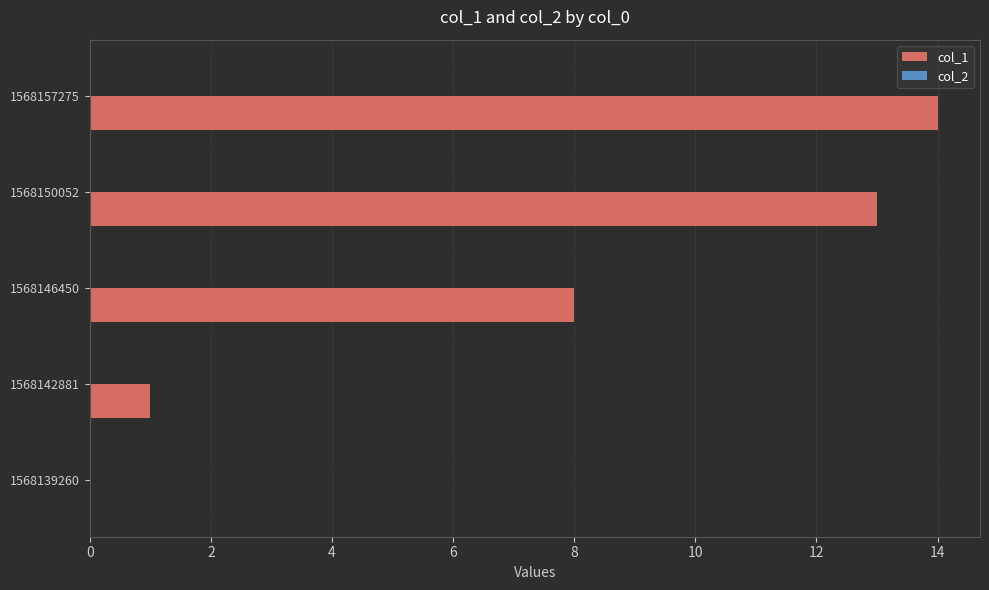

What is the maximum value shown in the chart?

14